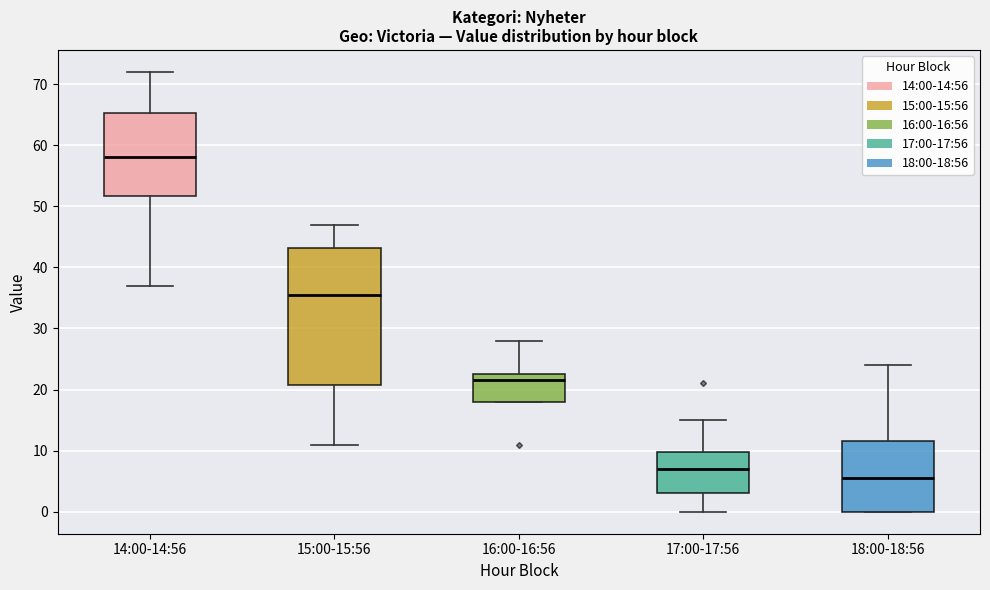

Where is the upper edge of the box for 15:00-15:56 on the y-axis? The values are not printed on the chart, so give them approximately, as read against the axis.

43